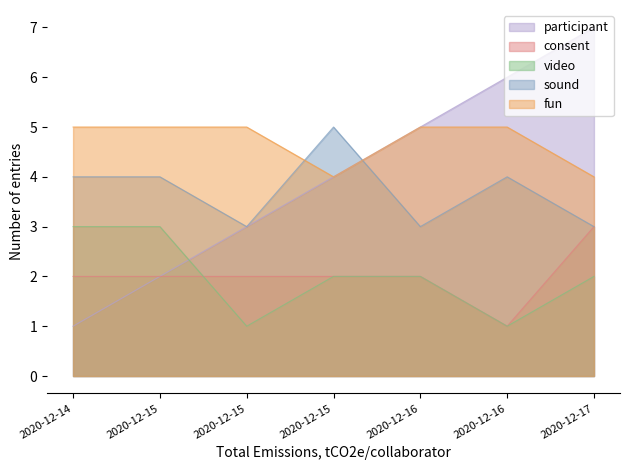

What are all the series names shown in the legend?

participant, consent, video, sound, fun